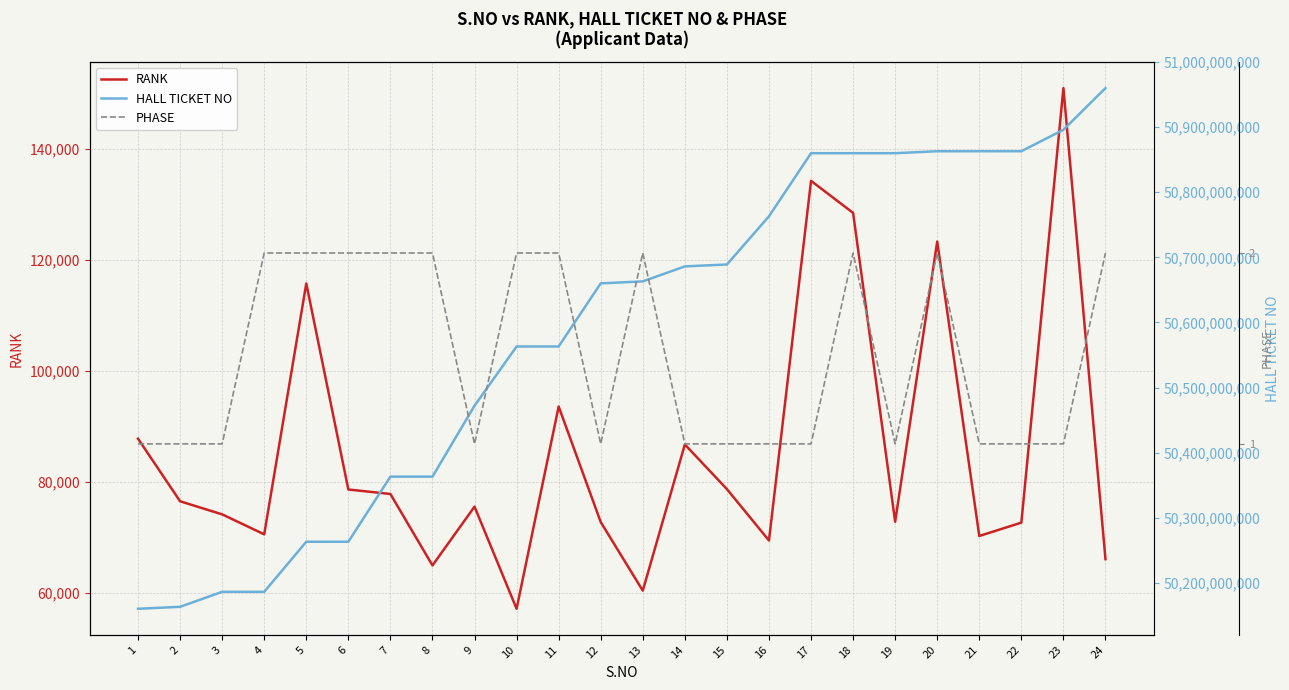

Does the chart display data point markers on the line(s)?

No